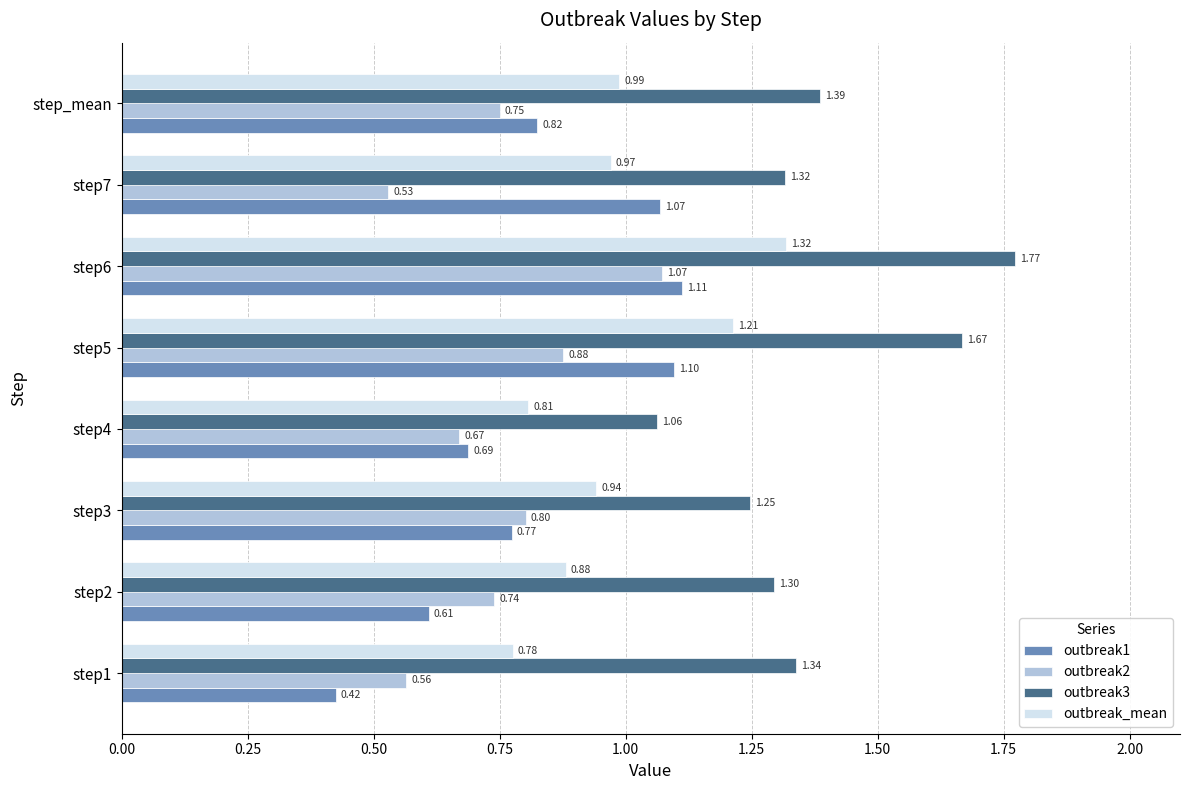

Which series has the largest range (max minus min)?

outbreak3